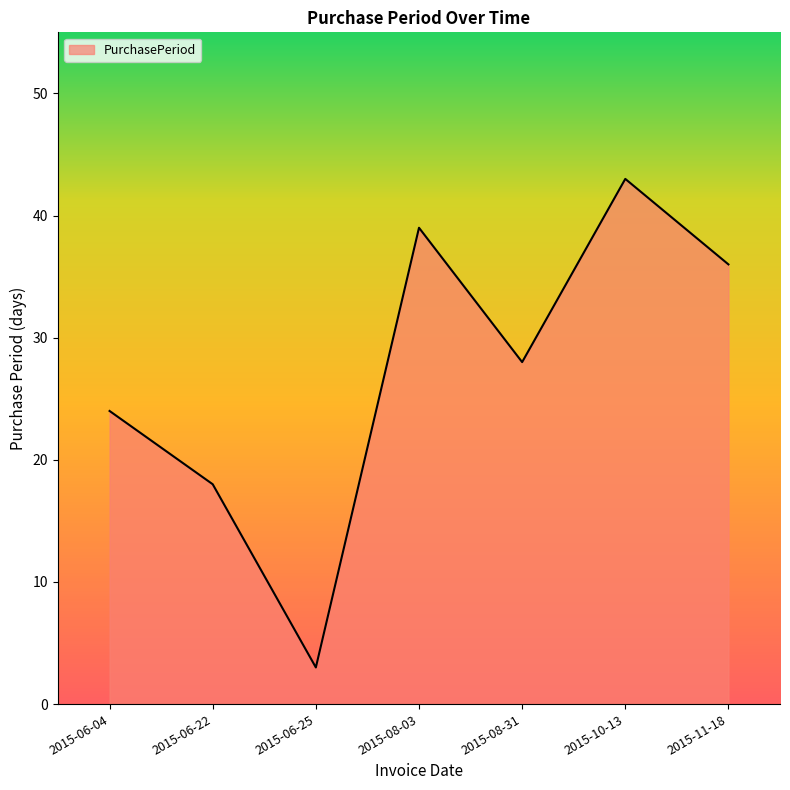

Reading right to left, transcribe all the data shown in this chart.

2015-11-18=36	2015-10-13=43	2015-08-31=28	2015-08-03=39	2015-06-25=3	2015-06-22=18	2015-06-04=24